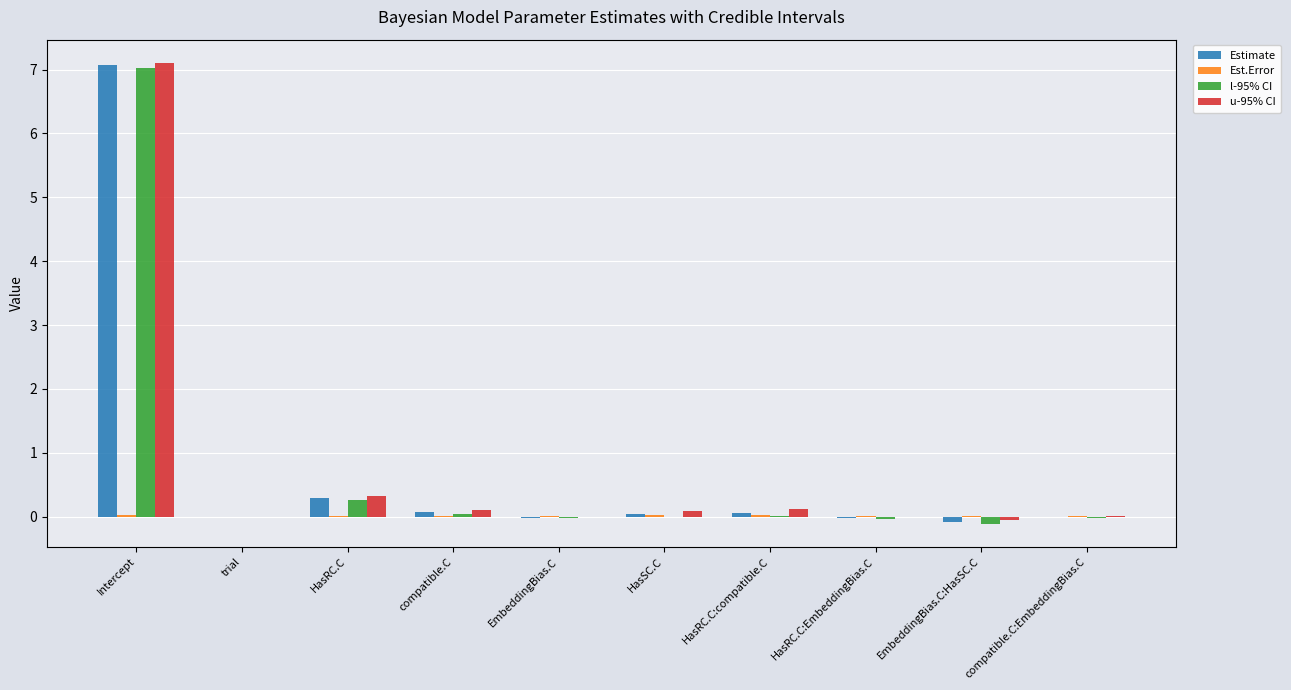

What is the difference between the l-95% CI values at EmbeddingBias.C and EmbeddingBias.C:HasSC.C?

0.1